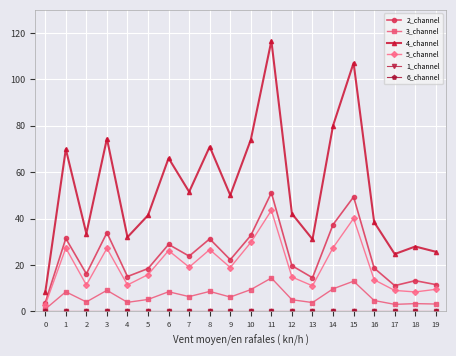

Rank the categories by 4_channel value from lowest to highest.

0, 17, 19, 18, 13, 4, 2, 16, 5, 12, 9, 7, 6, 1, 8, 10, 3, 14, 15, 11